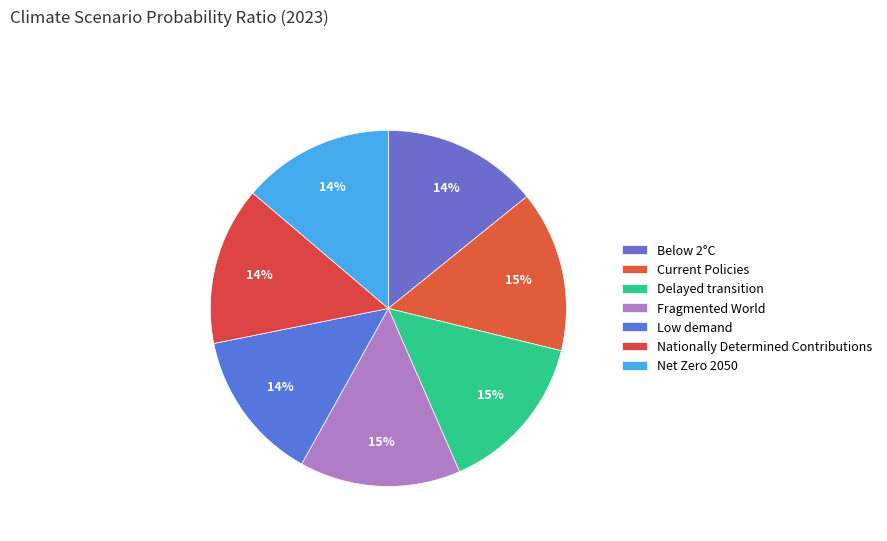

How many segments does this pie chart have?

7